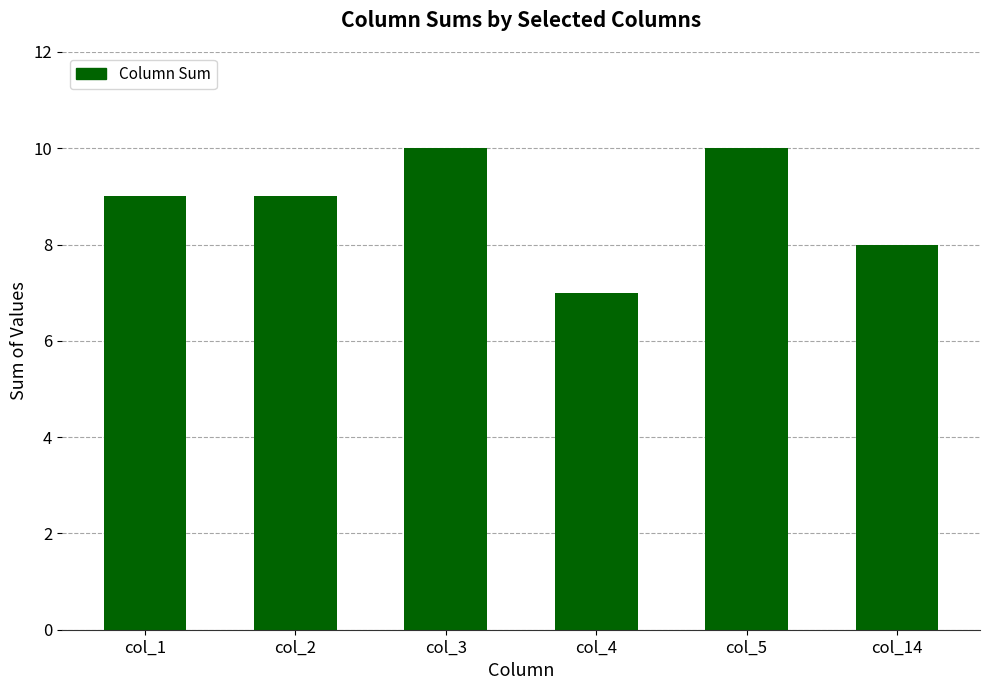

What is the sum of the values at col_4 and col_1?

16